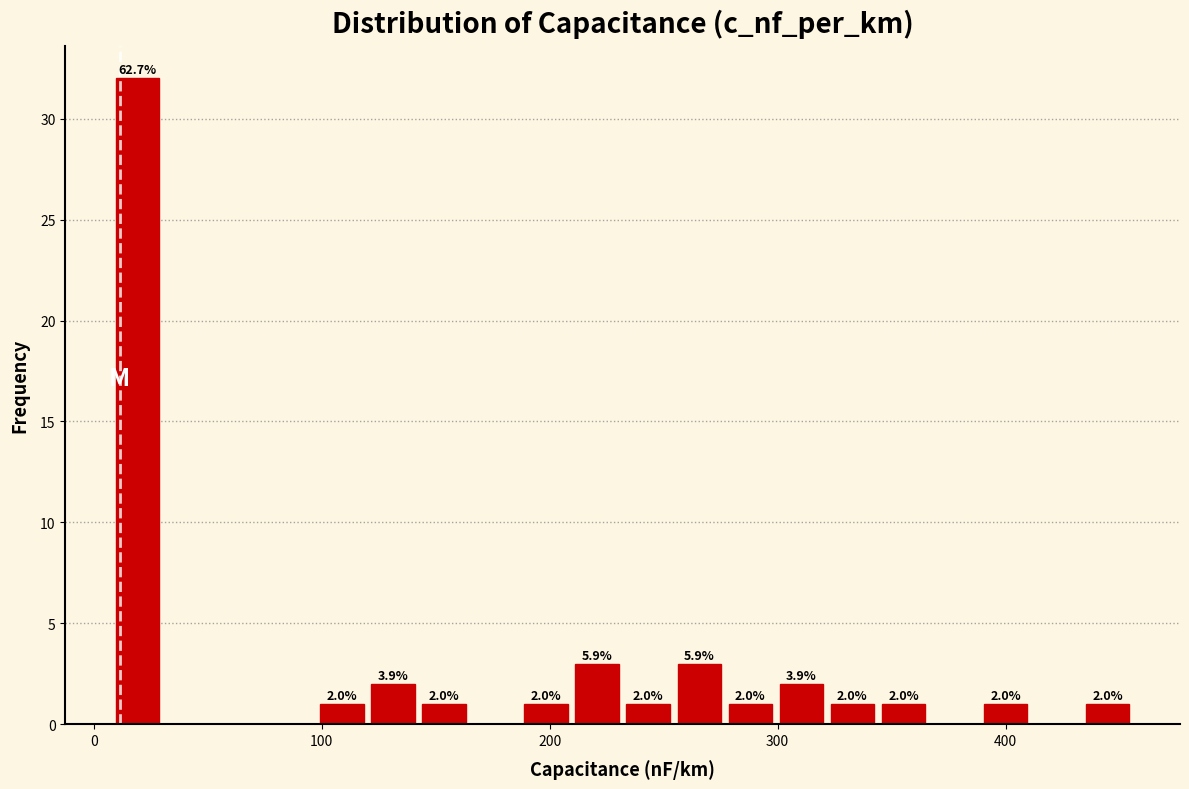

Around what value on the x-axis is the tallest bar? Give the approximate position of its centre, as read against the axis.

20